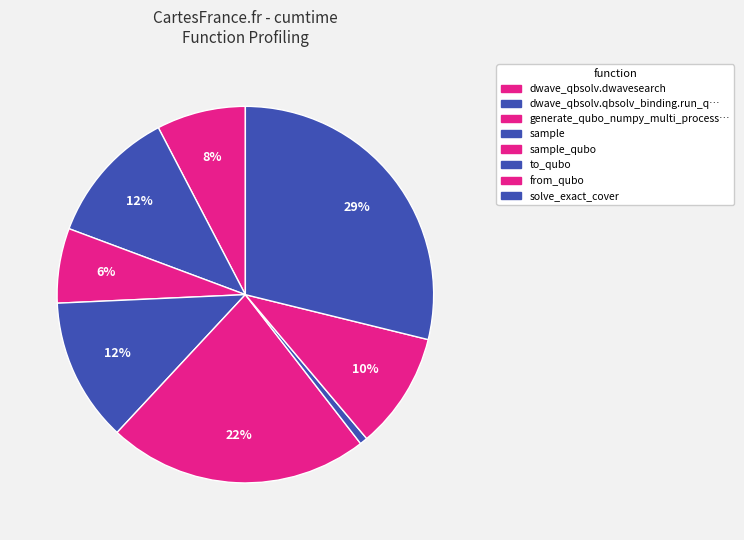

How many segments does this pie chart have?

8